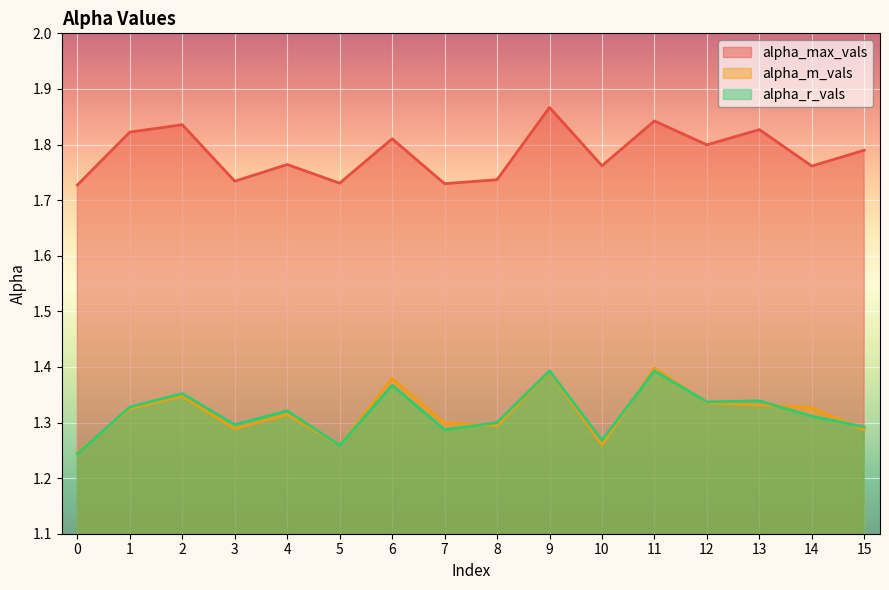

What is the total value across all series at 2?

4.5